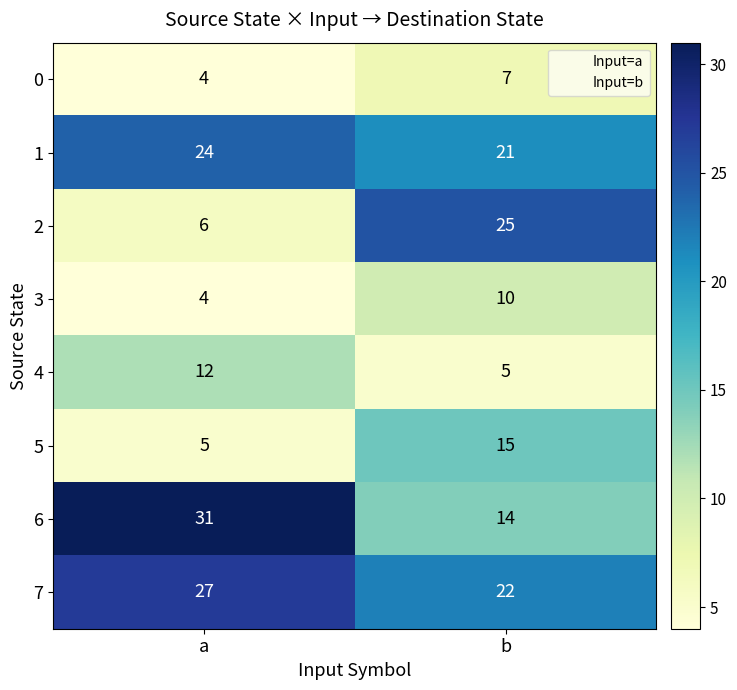

What is the difference between the 5 values at a and b?

10